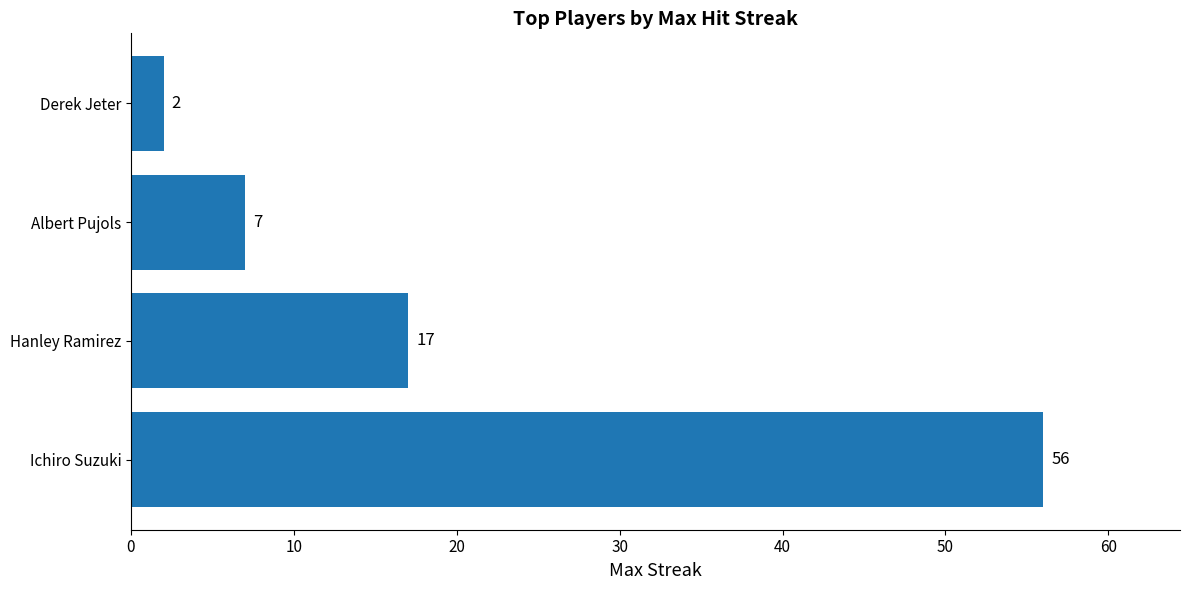

Between Hanley Ramirez and Derek Jeter, which is larger?

Hanley Ramirez